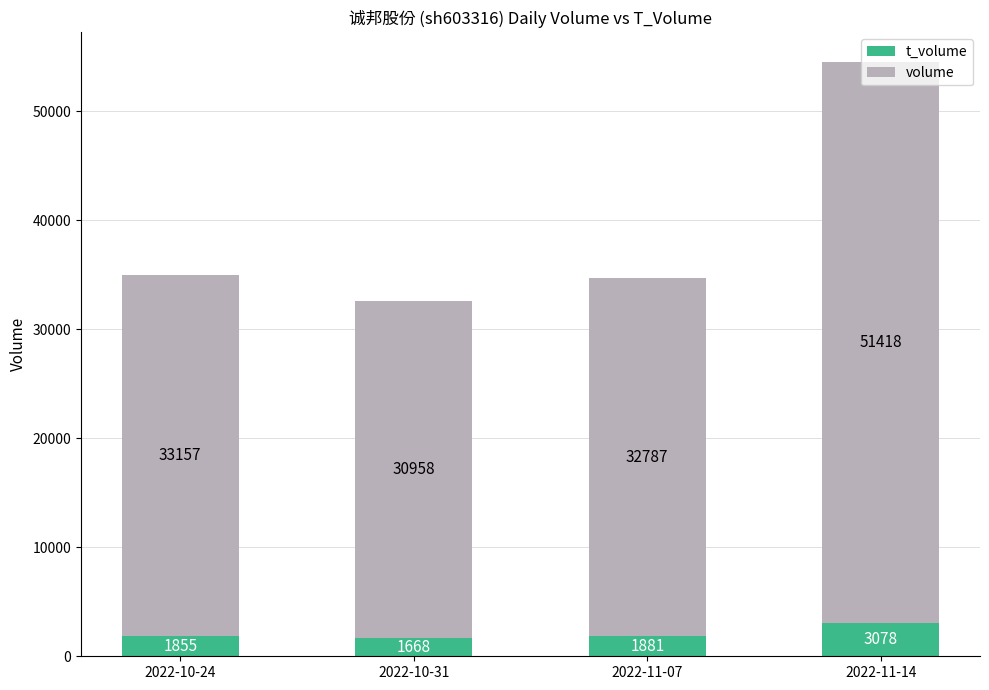

Does the chart contain any negative values?

No